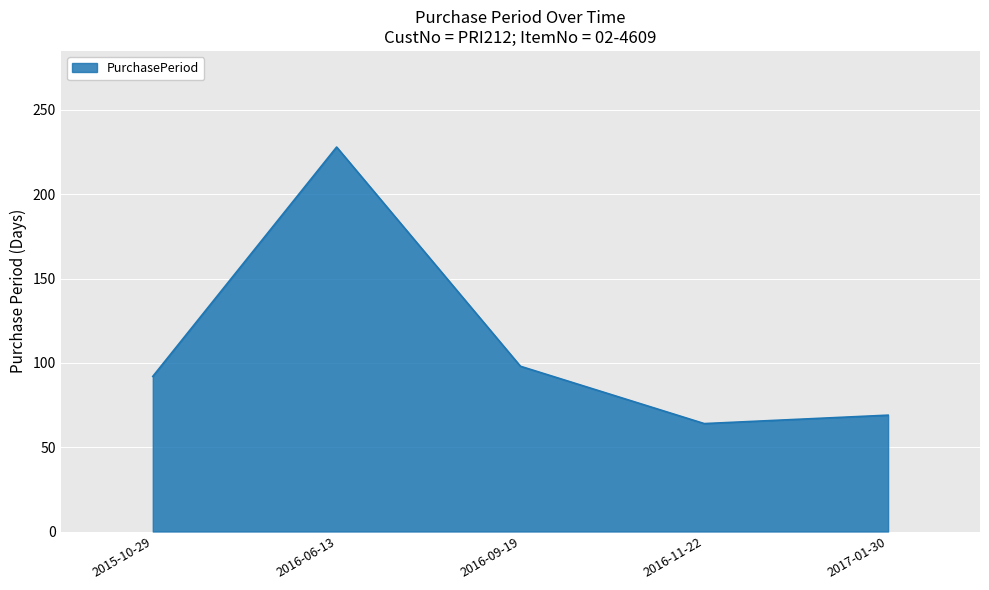

At which category does the chart reach its peak across all series?

2016-06-13